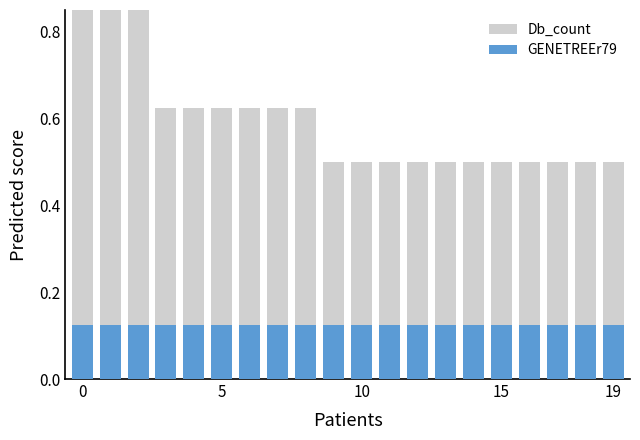

True or false: GENETREEr79 has a value of 0.1 at 12.

True